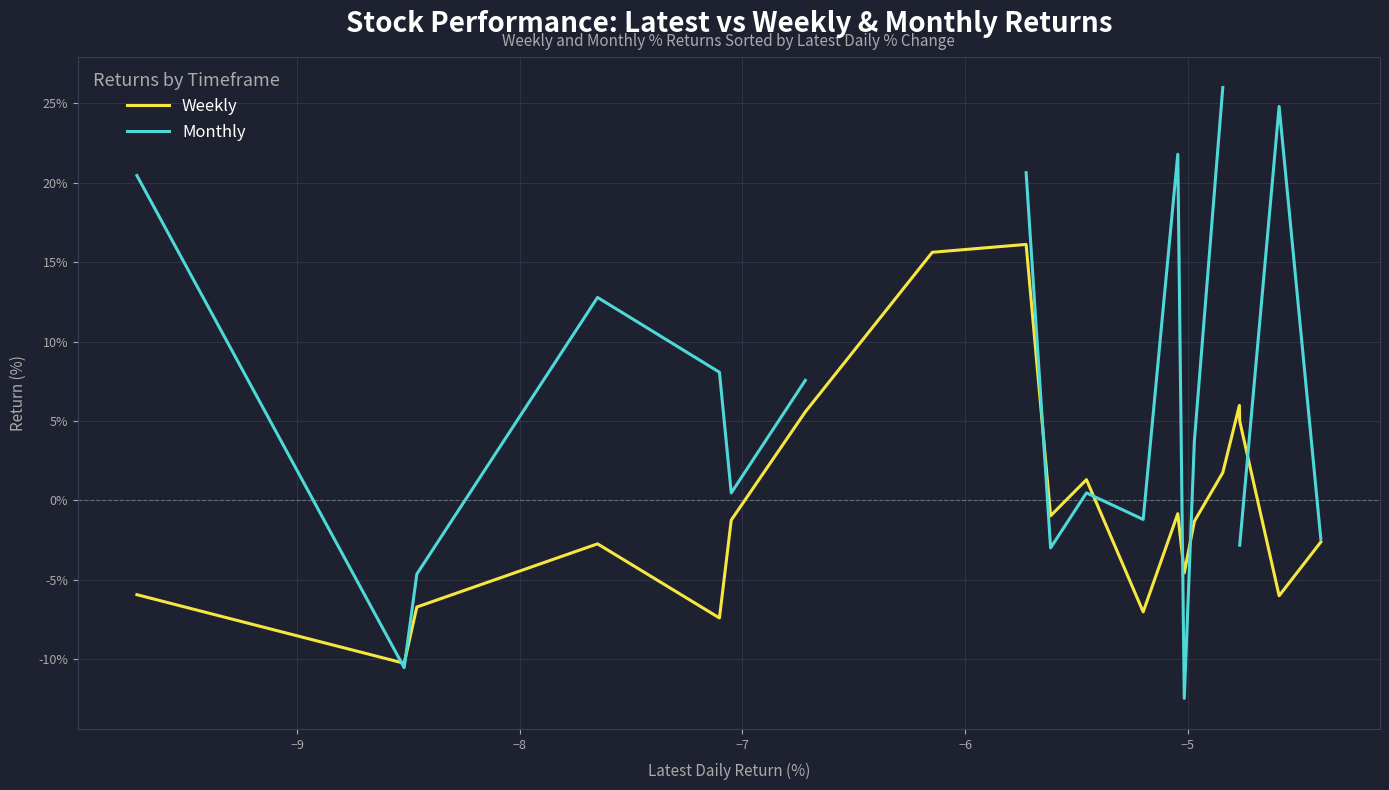

In Weekly, how many points are lower than both neighbors (excluding endpoints)?

6